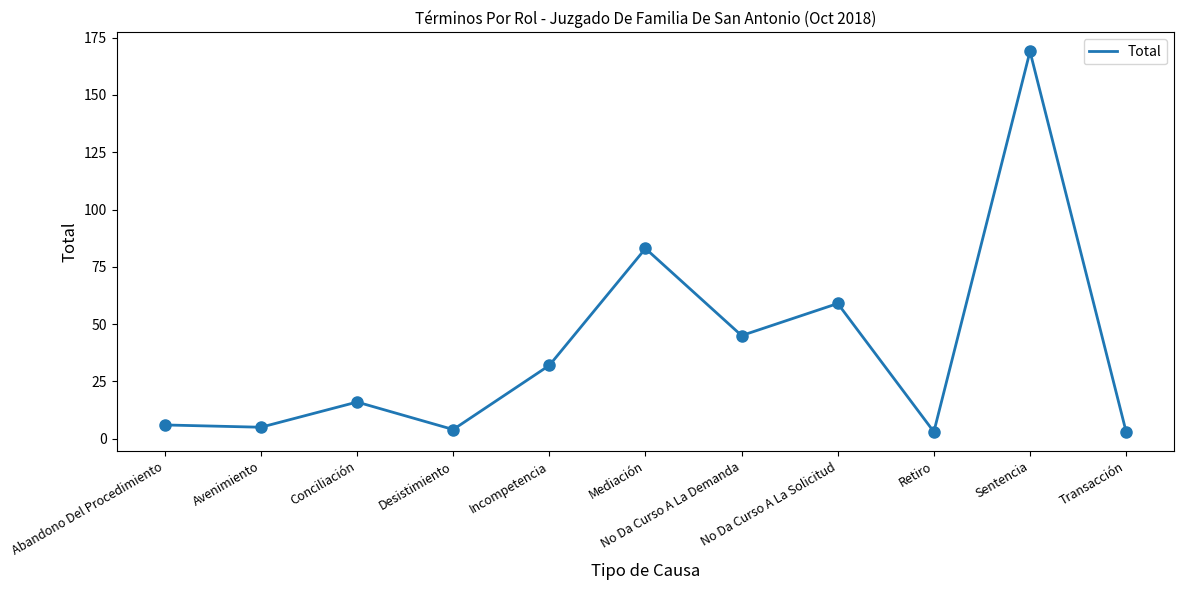

What is the greatest value displayed?

169